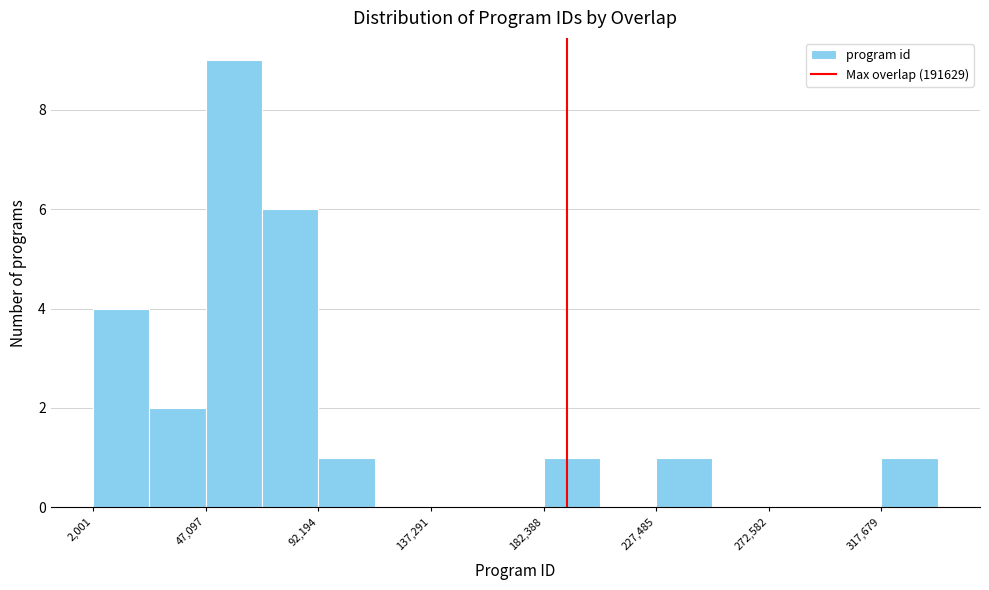

Reading left to right, list every bar in this chart as the range it spans on the x-axis followed by its height. Neither the bar edges nor the heights are printed on the chart, so give them approximately, as read against the axes.

0 to 25000: 4
25000 to 45000: 2
45000 to 70000: 9
70000 to 90000: 6
90000 to 115000: 1
115000 to 135000: 0
135000 to 160000: 0
160000 to 180000: 0
180000 to 205000: 1
205000 to 225000: 0
225000 to 250000: 1
250000 to 275000: 0
275000 to 295000: 0
295000 to 320000: 0
320000 to 340000: 1